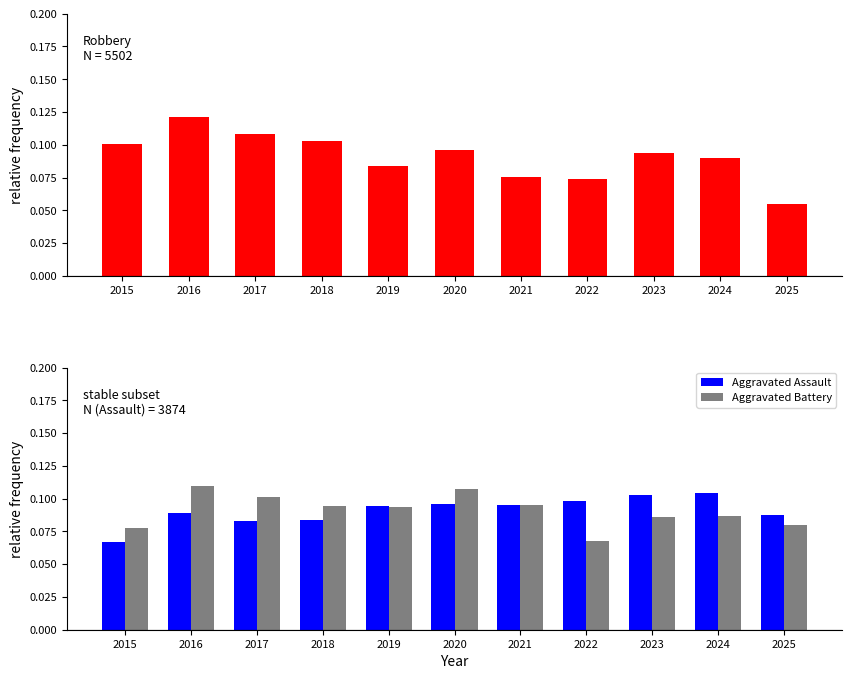

At which category is the sum across all series the highest?

2016